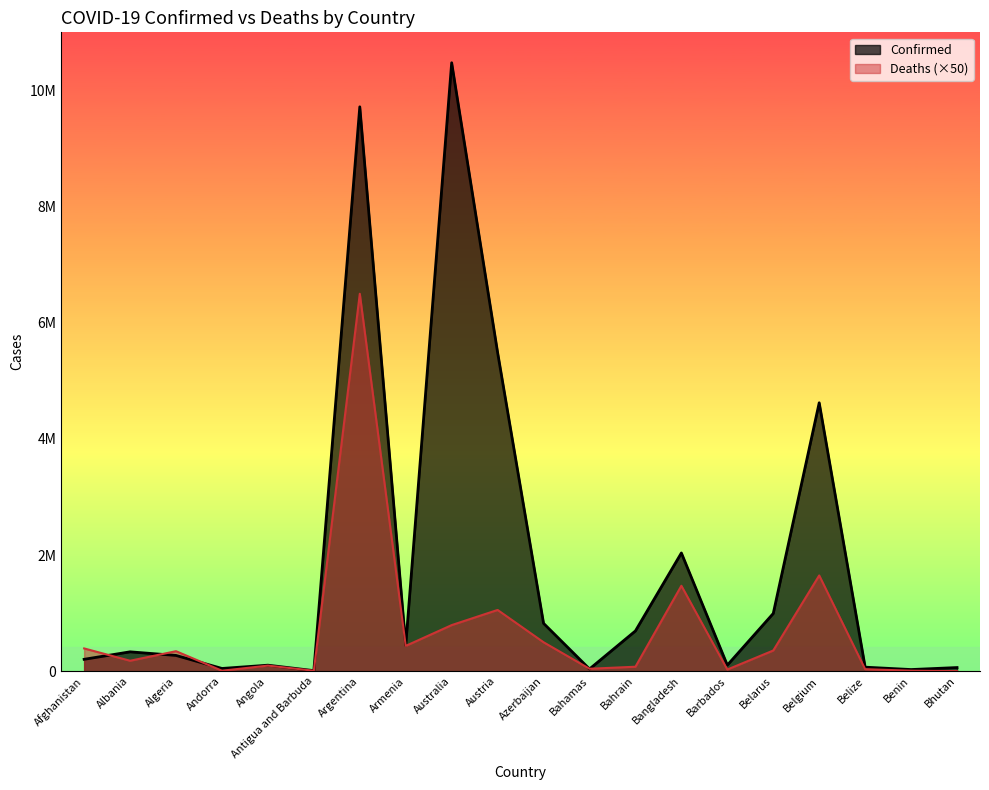

At which category is the sum across all series the highest?

Argentina